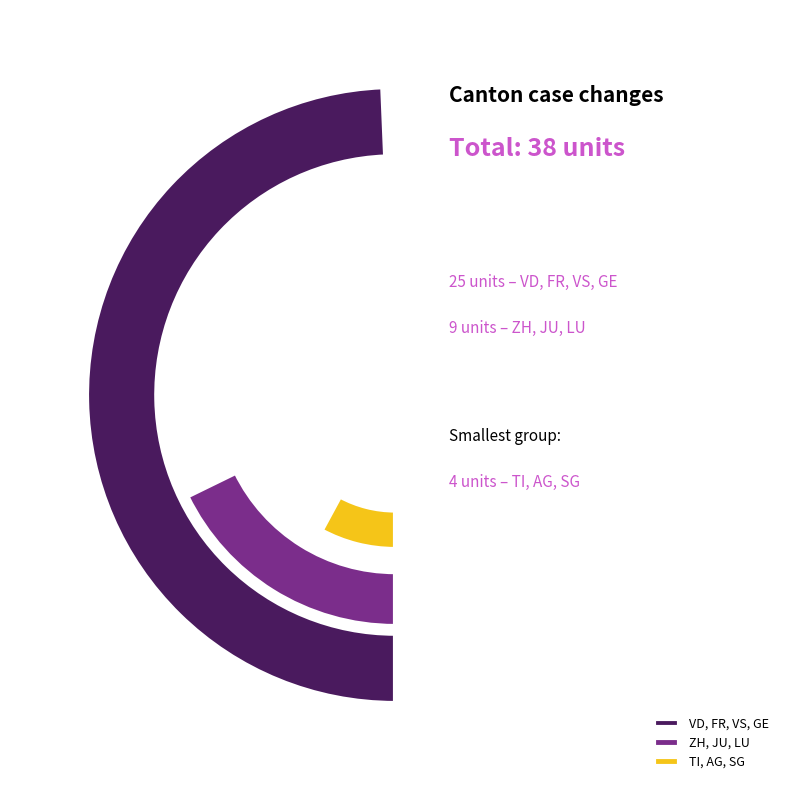

Does AG account for over 50% of the chart?

No